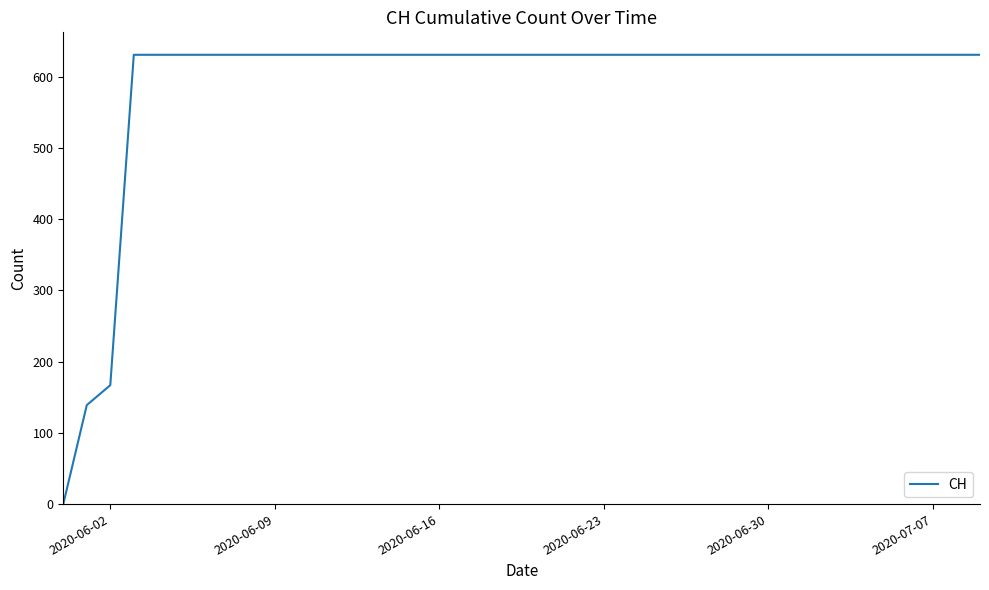

What is the maximum value shown in the chart?

631